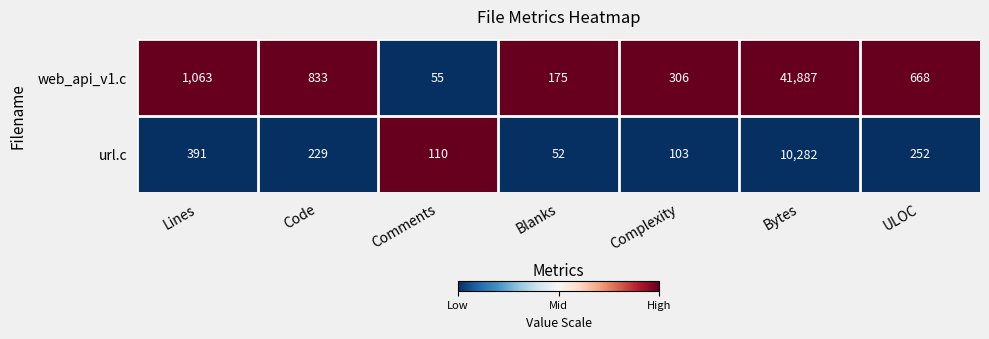

Reading left to right, list all the values displayed in this chart.

web_api_v1.c: Lines=1063	Code=833	Comments=55	Blanks=175	Complexity=306	Bytes=41887	ULOC=668
url.c: Lines=391	Code=229	Comments=110	Blanks=52	Complexity=103	Bytes=10282	ULOC=252